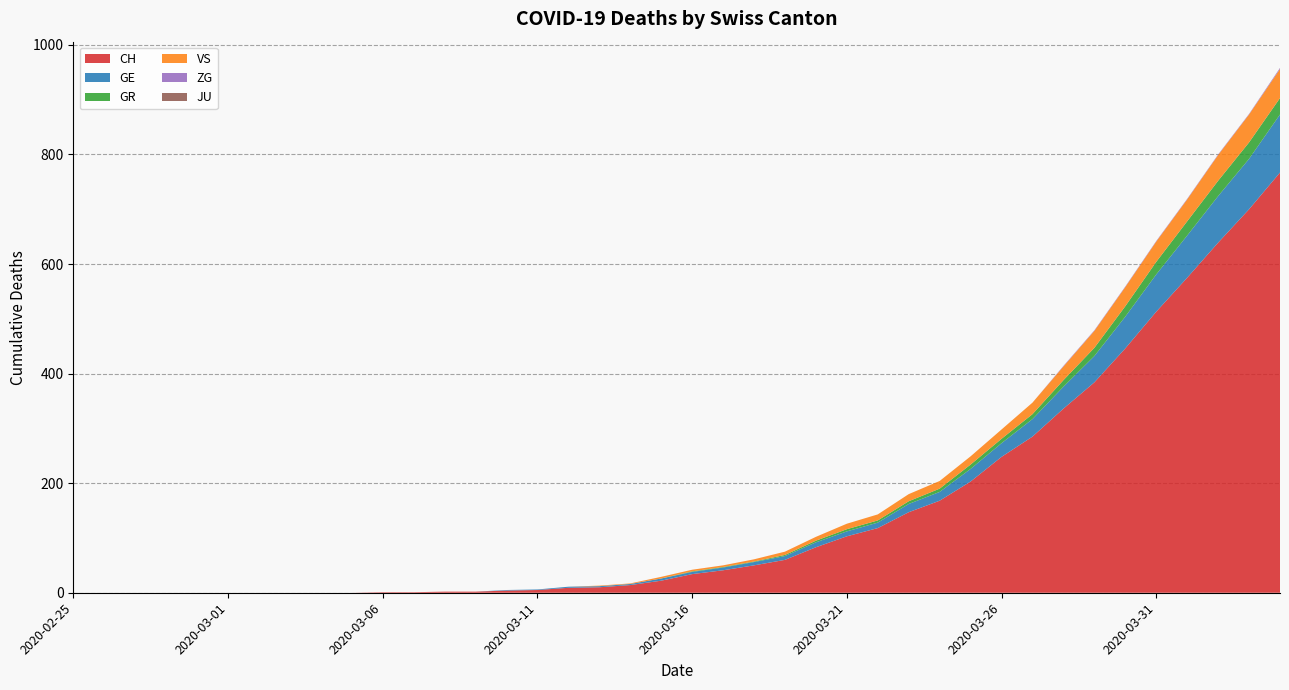

Reading left to right, transcribe all the data shown in this chart.

CH: 2020-02-25=0	2020-02-26=0	2020-02-27=0	2020-02-28=0	2020-02-29=0	2020-03-01=0	2020-03-02=0	2020-03-03=0	2020-03-04=0	2020-03-05=0	2020-03-06=1	2020-03-07=1	2020-03-08=2	2020-03-09=2	2020-03-10=4	2020-03-11=5	2020-03-12=9	2020-03-13=10	2020-03-14=14	2020-03-15=22	2020-03-16=34	2020-03-17=41	2020-03-18=50	2020-03-19=60	2020-03-20=83	2020-03-21=103	2020-03-22=118	2020-03-23=147	2020-03-24=168	2020-03-25=203	2020-03-26=248	2020-03-27=285	2020-03-28=336	2020-03-29=384	2020-03-30=446	2020-03-31=513	2020-04-01=575	2020-04-02=639	2020-04-03=700	2020-04-04=767
GE: 2020-02-25=0	2020-02-26=0	2020-02-27=0	2020-02-28=0	2020-02-29=0	2020-03-01=0	2020-03-02=0	2020-03-03=0	2020-03-04=0	2020-03-05=0	2020-03-06=0	2020-03-07=0	2020-03-08=0	2020-03-09=0	2020-03-10=1	2020-03-11=1	2020-03-12=2	2020-03-13=2	2020-03-14=2	2020-03-15=4	2020-03-16=4	2020-03-17=5	2020-03-18=6	2020-03-19=7	2020-03-20=9	2020-03-21=9	2020-03-22=10	2020-03-23=15	2020-03-24=16	2020-03-25=23	2020-03-26=25	2020-03-27=32	2020-03-28=40	2020-03-29=48	2020-03-30=58	2020-03-31=68	2020-04-01=77	2020-04-02=85	2020-04-03=92	2020-04-04=106
GR: 2020-02-25=0	2020-02-26=0	2020-02-27=0	2020-02-28=0	2020-02-29=0	2020-03-01=0	2020-03-02=0	2020-03-03=0	2020-03-04=0	2020-03-05=0	2020-03-06=0	2020-03-07=0	2020-03-08=0	2020-03-09=0	2020-03-10=0	2020-03-11=0	2020-03-12=0	2020-03-13=0	2020-03-14=0	2020-03-15=0	2020-03-16=1	2020-03-17=1	2020-03-18=1	2020-03-19=2	2020-03-20=3	2020-03-21=4	2020-03-22=4	2020-03-23=5	2020-03-24=6	2020-03-25=8	2020-03-26=8	2020-03-27=9	2020-03-28=12	2020-03-29=15	2020-03-30=19	2020-03-31=23	2020-04-01=26	2020-04-02=28	2020-04-03=30	2020-04-04=30
VS: 2020-02-25=0	2020-02-26=0	2020-02-27=0	2020-02-28=0	2020-02-29=0	2020-03-01=0	2020-03-02=0	2020-03-03=0	2020-03-04=0	2020-03-05=0	2020-03-06=0	2020-03-07=0	2020-03-08=0	2020-03-09=0	2020-03-10=0	2020-03-11=0	2020-03-12=0	2020-03-13=1	2020-03-14=1	2020-03-15=3	2020-03-16=3	2020-03-17=3	2020-03-18=4	2020-03-19=6	2020-03-20=7	2020-03-21=10	2020-03-22=11	2020-03-23=13	2020-03-24=14	2020-03-25=15	2020-03-26=17	2020-03-27=21	2020-03-28=25	2020-03-29=31	2020-03-30=35	2020-03-31=37	2020-04-01=40	2020-04-02=47	2020-04-03=51	2020-04-04=53
ZG: 2020-02-25=0	2020-02-26=0	2020-02-27=0	2020-02-28=0	2020-02-29=0	2020-03-01=0	2020-03-02=0	2020-03-03=0	2020-03-04=0	2020-03-05=0	2020-03-06=0	2020-03-07=0	2020-03-08=0	2020-03-09=0	2020-03-10=0	2020-03-11=0	2020-03-12=0	2020-03-13=0	2020-03-14=0	2020-03-15=0	2020-03-16=0	2020-03-17=0	2020-03-18=0	2020-03-19=0	2020-03-20=0	2020-03-21=0	2020-03-22=0	2020-03-23=0	2020-03-24=0	2020-03-25=0	2020-03-26=0	2020-03-27=0	2020-03-28=1	2020-03-29=1	2020-03-30=1	2020-03-31=1	2020-04-01=1	2020-04-02=1	2020-04-03=1	2020-04-04=2
JU: 2020-02-25=0	2020-02-26=0	2020-02-27=0	2020-02-28=0	2020-02-29=0	2020-03-01=0	2020-03-02=0	2020-03-03=0	2020-03-04=0	2020-03-05=0	2020-03-06=0	2020-03-07=0	2020-03-08=0	2020-03-09=0	2020-03-10=0	2020-03-11=0	2020-03-12=0	2020-03-13=0	2020-03-14=0	2020-03-15=0	2020-03-16=0	2020-03-17=0	2020-03-18=0	2020-03-19=0	2020-03-20=0	2020-03-21=0	2020-03-22=0	2020-03-23=0	2020-03-24=0	2020-03-25=0	2020-03-26=0	2020-03-27=0	2020-03-28=0	2020-03-29=0	2020-03-30=0	2020-03-31=0	2020-04-01=0	2020-04-02=0	2020-04-03=0	2020-04-04=0